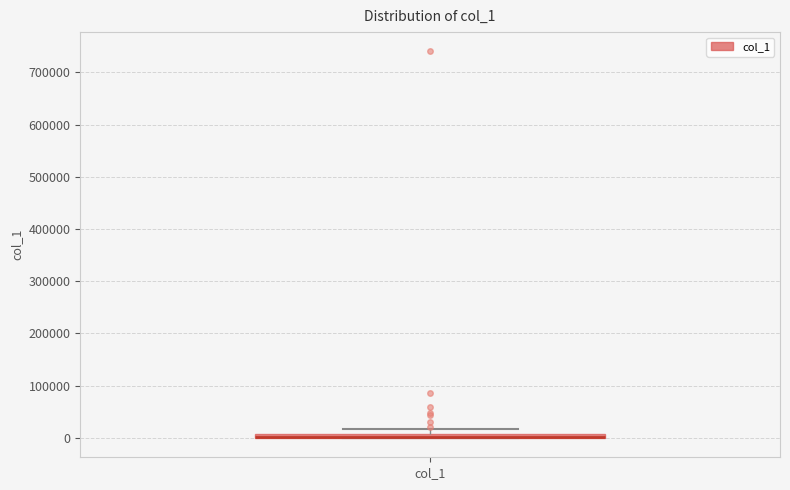

Where is the lower edge of the box for col_1 on the y-axis? The values are not printed on the chart, so give them approximately, as read against the axis.

0